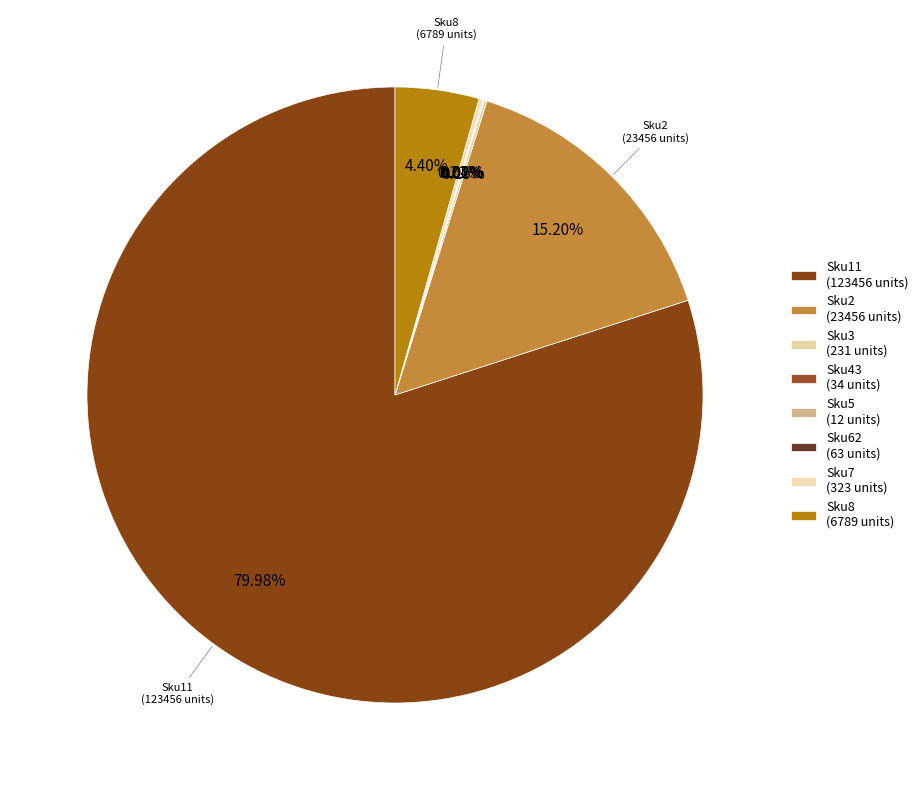

Which slice is the smallest?

Sku5